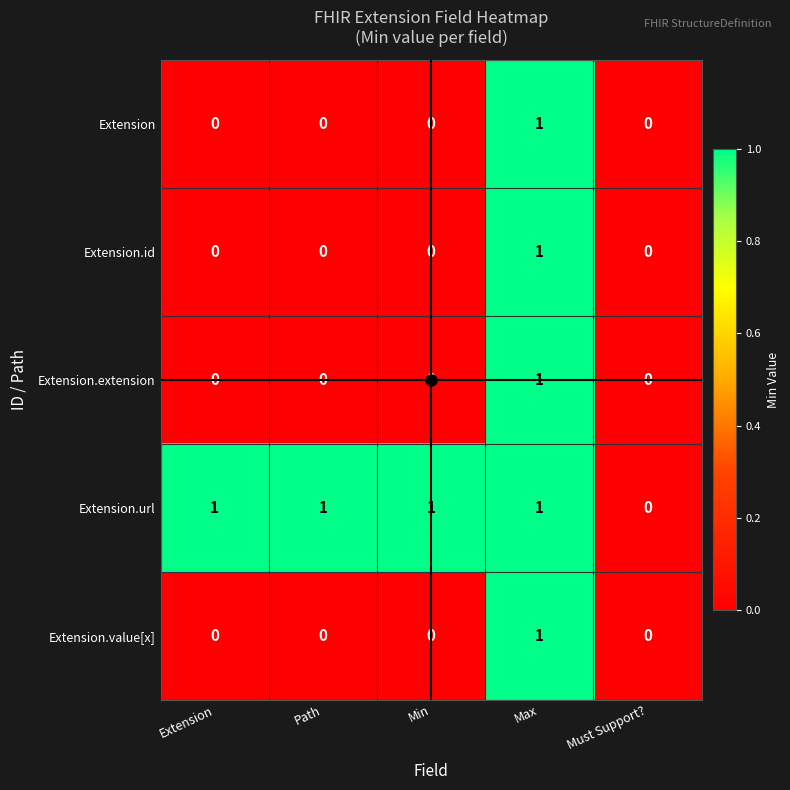

Is the value of Extension.url at Max greater than the value of Extension.id at Extension?

Yes